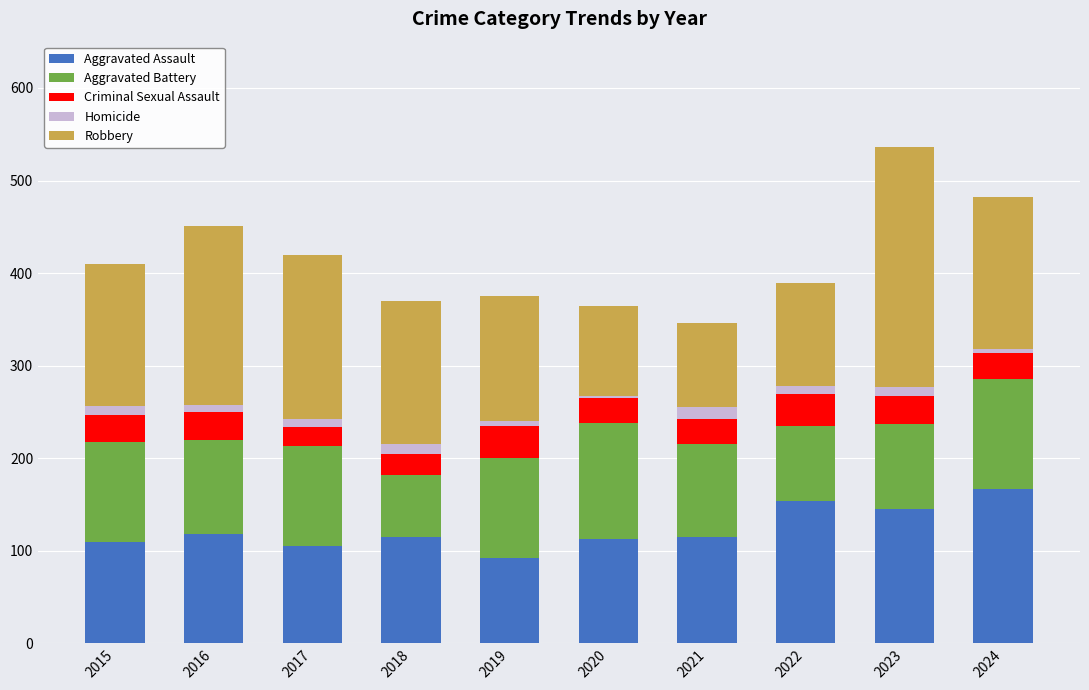

The Aggravated Assault series shows 71 at 2016. True or false?

False